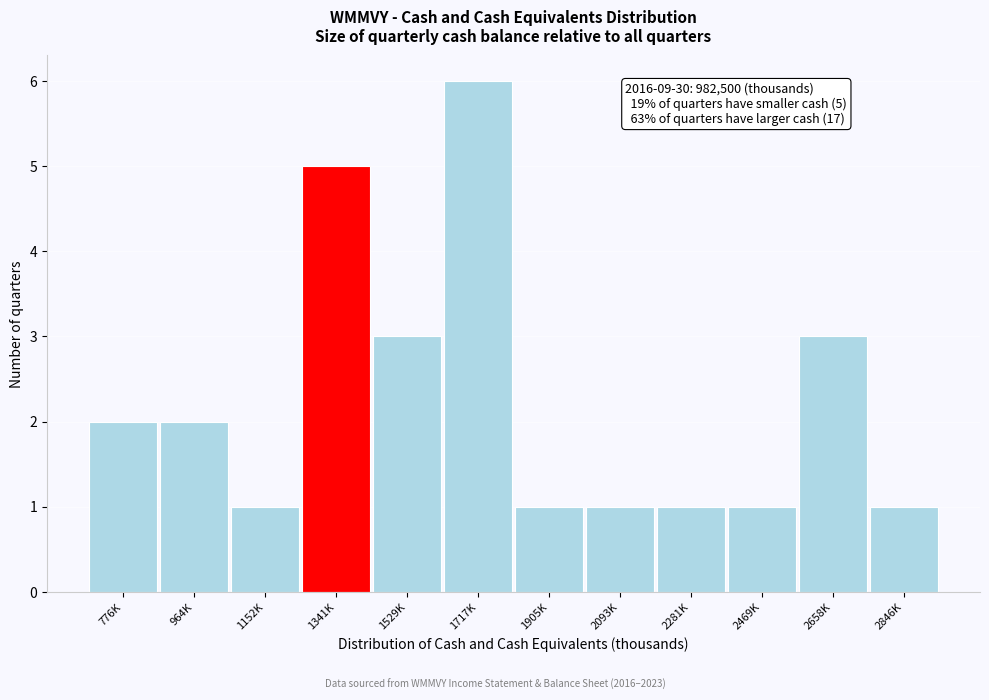

Reading left to right, what are all the values shown in this chart?

2	2	1	5	3	6	1	1	1	1	3	1